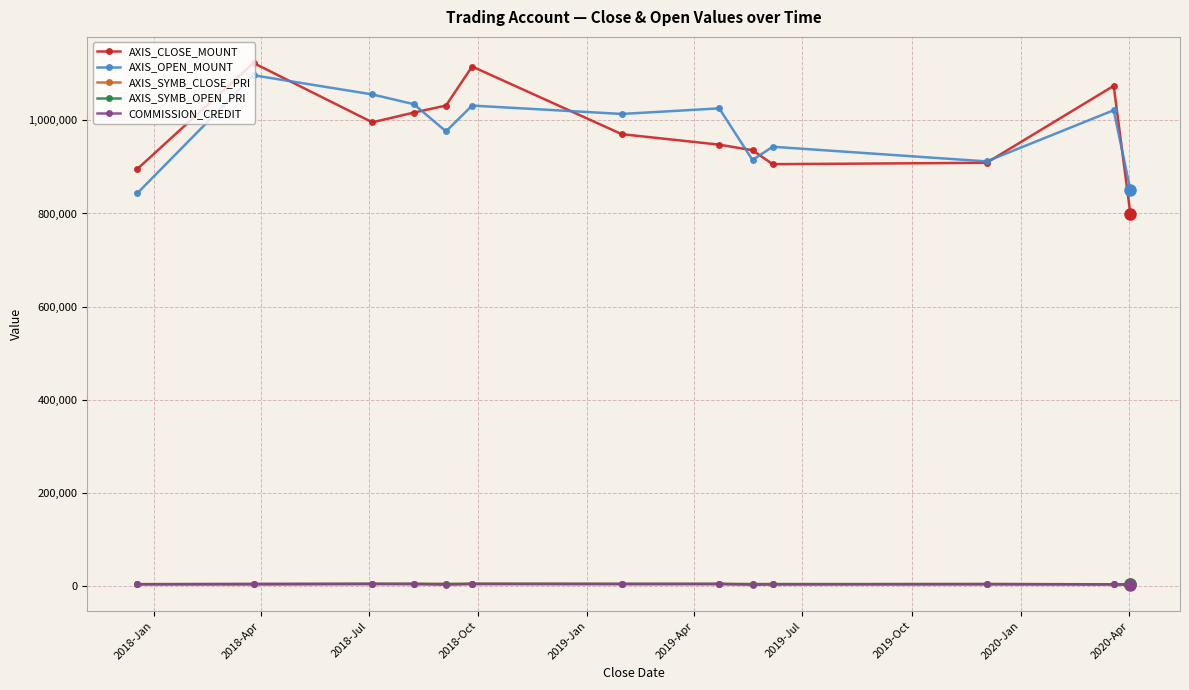

At how many categories does at least one series exceed 687469?

13